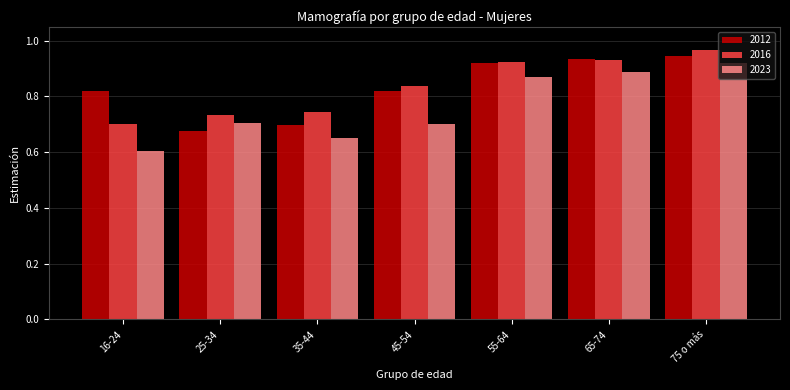

What is the total value across all series at 55-64?

2.7